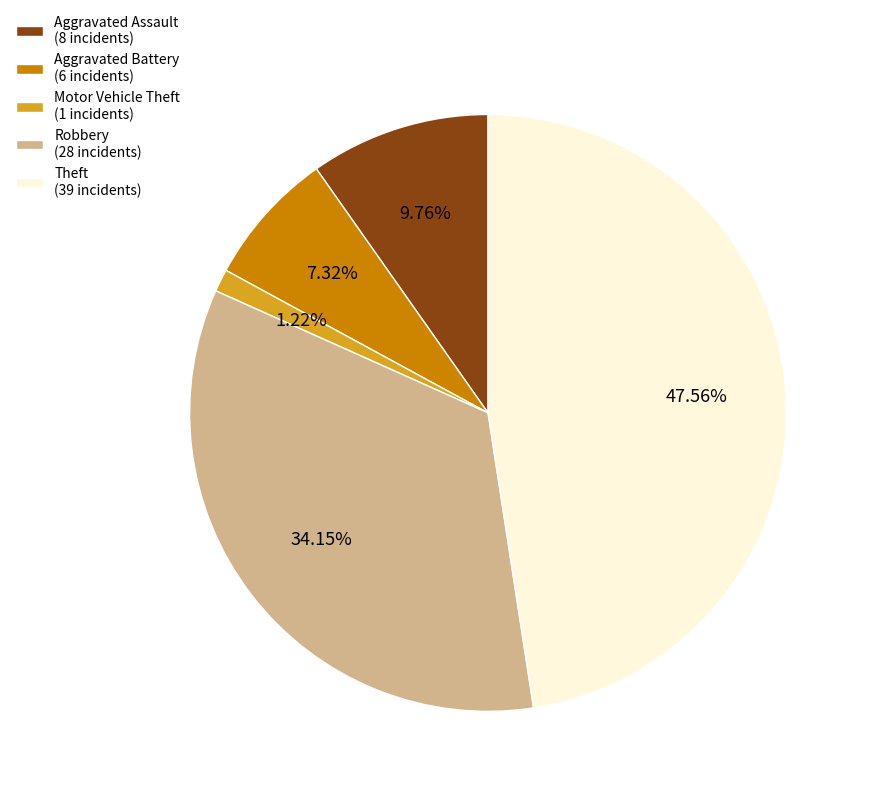

Count the number of slices in the pie.

5